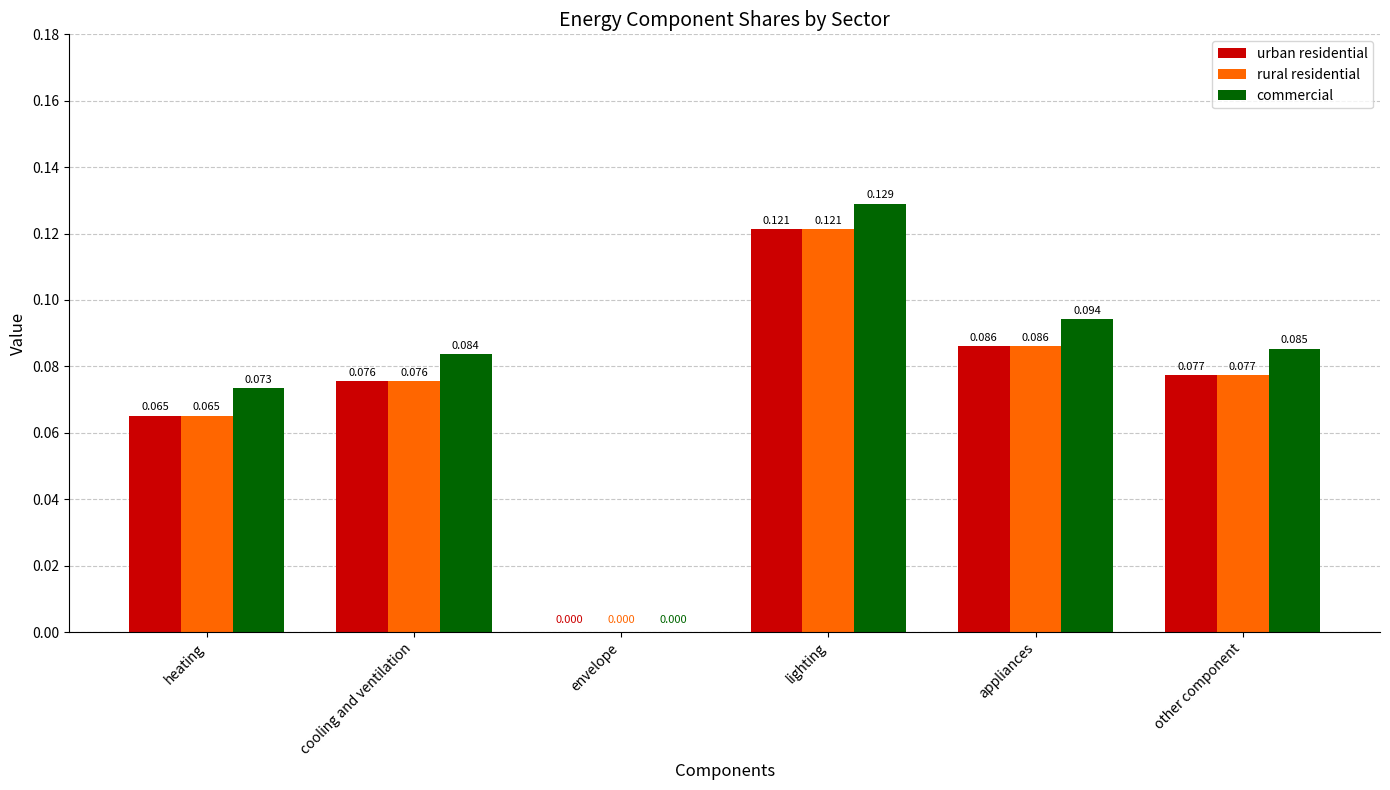

Where is commercial nearest to the value 0?

envelope